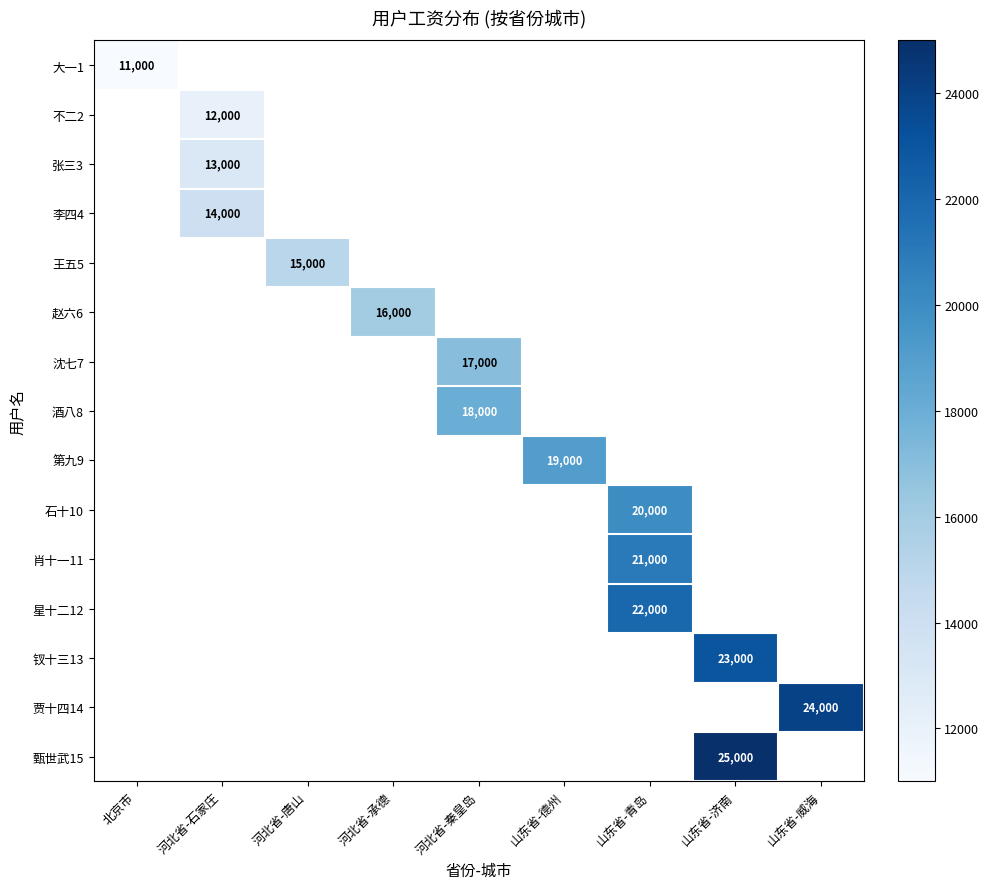

Is it true that 第九9 equals 19000 at 山东省-德州?

True